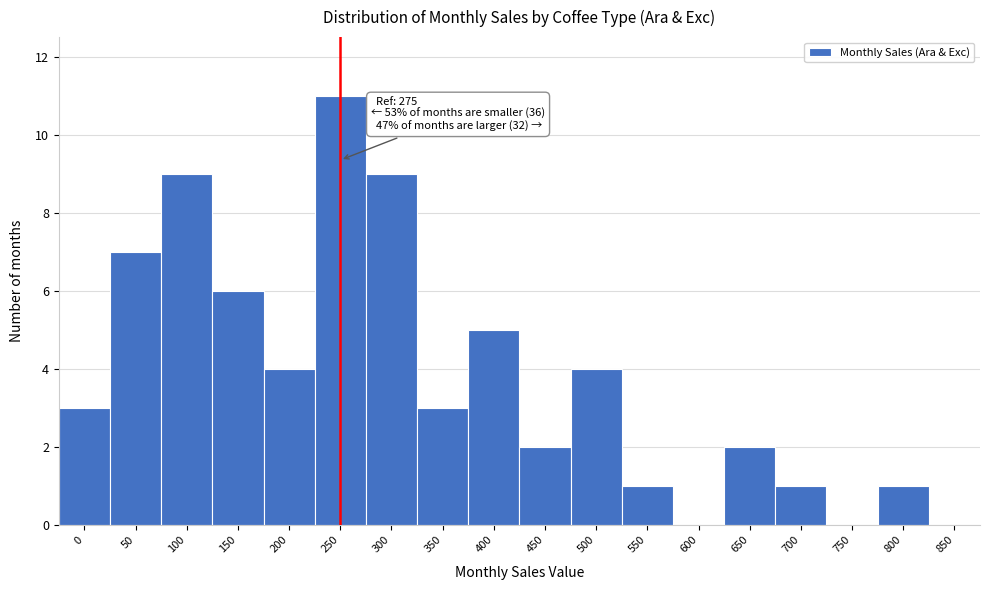

Reading right to left, list all the values displayed in this chart.

850=0	800=1	750=0	700=1	650=2	600=0	550=1	500=4	450=2	400=5	350=3	300=9	250=11	200=4	150=6	100=9	50=7	0=3